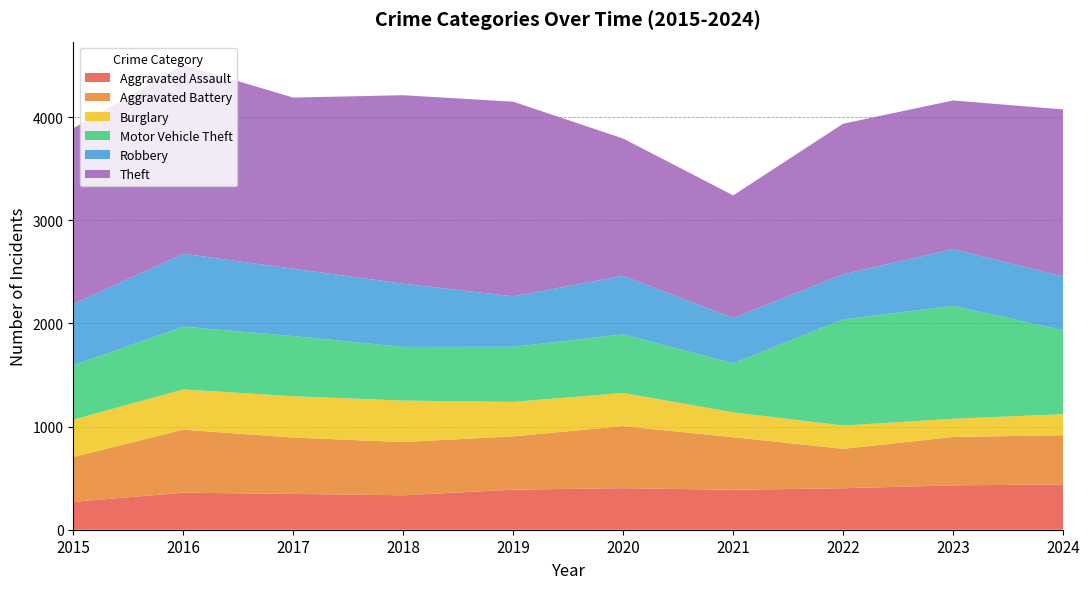

Reading left to right, what are all the values shown in this chart?

Aggravated Assault: 2015=270	2016=359	2017=347	2018=334	2019=388	2020=403	2021=387	2022=402	2023=430	2024=439
Aggravated Battery: 2015=435	2016=611	2017=546	2018=516	2019=517	2020=601	2021=510	2022=382	2023=469	2024=477
Burglary: 2015=362	2016=390	2017=401	2018=402	2019=334	2020=322	2021=241	2022=226	2023=177	2024=204
Motor Vehicle Theft: 2015=527	2016=609	2017=583	2018=520	2019=534	2020=568	2021=475	2022=1029	2023=1094	2024=815
Robbery: 2015=594	2016=706	2017=653	2018=613	2019=490	2020=567	2021=439	2022=437	2023=551	2024=521
Theft: 2015=1703	2016=1831	2017=1659	2018=1827	2019=1886	2020=1331	2021=1189	2022=1460	2023=1440	2024=1618